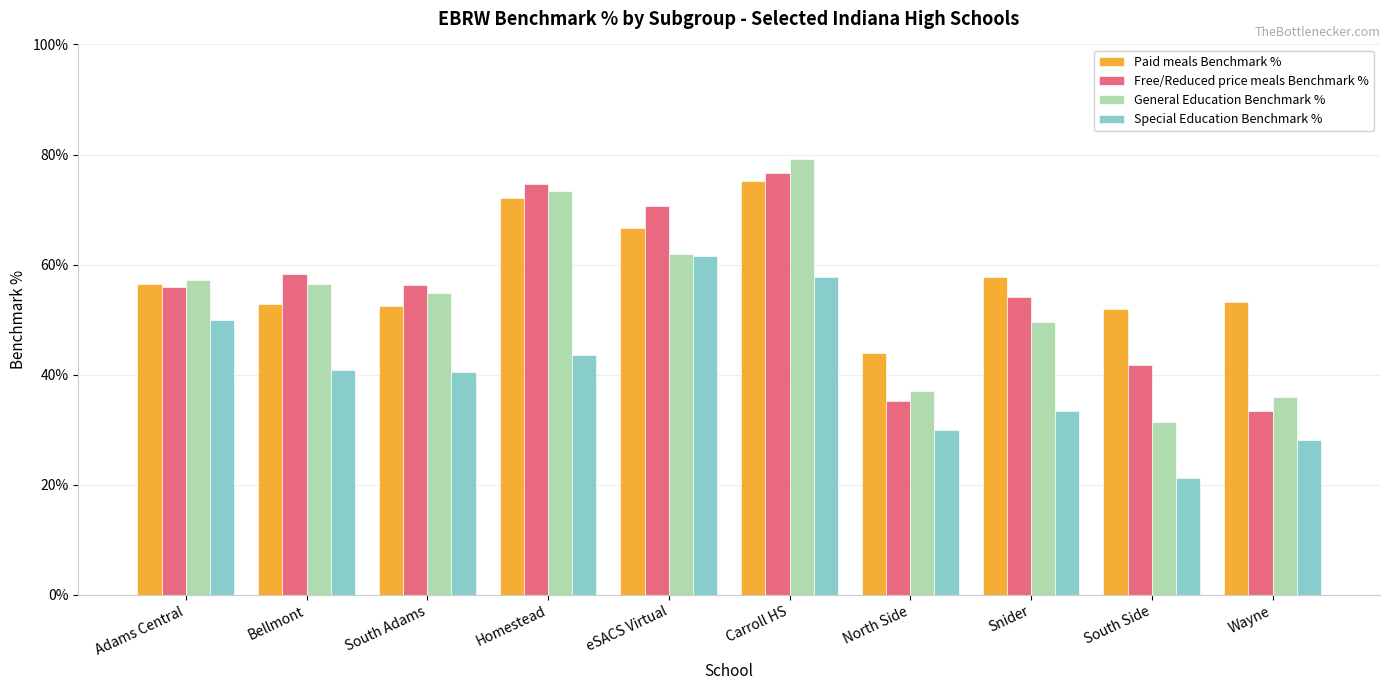

Which series has the largest total across all categories?

Paid meals Benchmark %